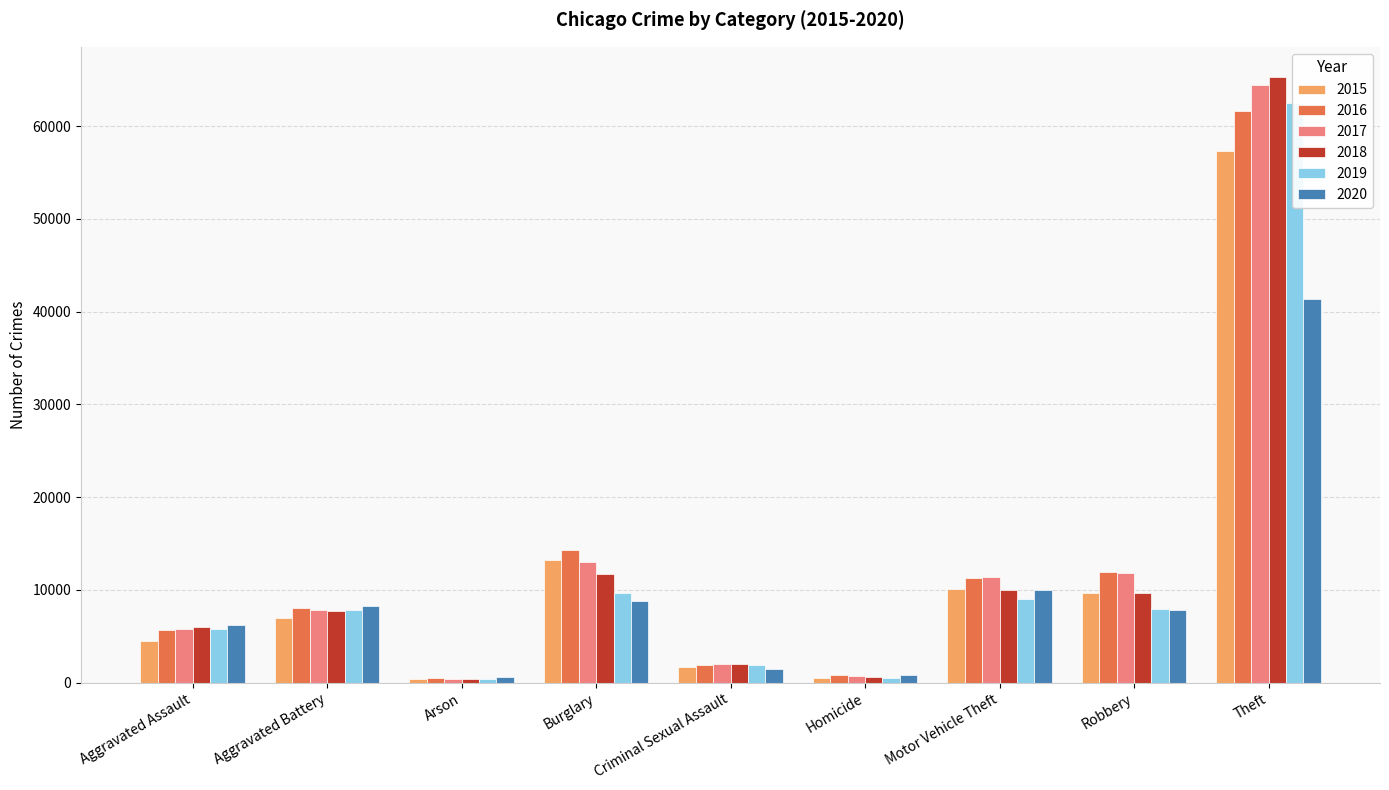

How many bars are there in each group?

6